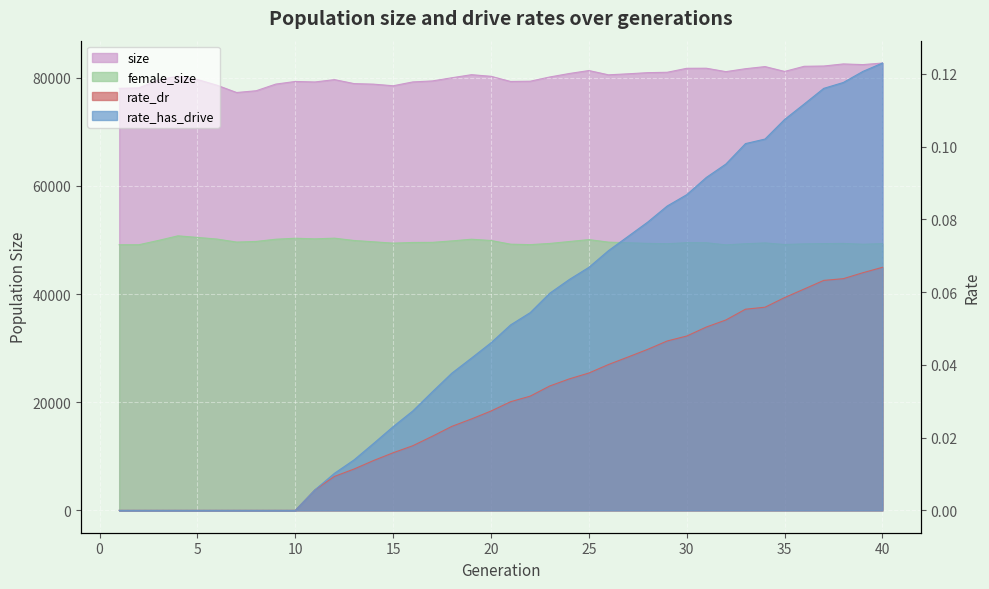

What is the total value across all series at 26?

130142.1